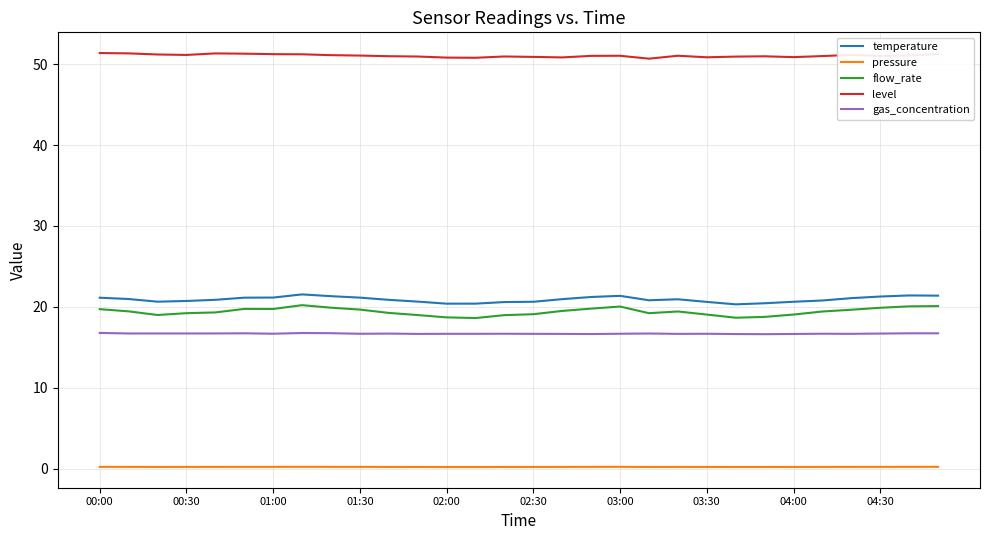

What is the maximum value shown in the chart?

51.4